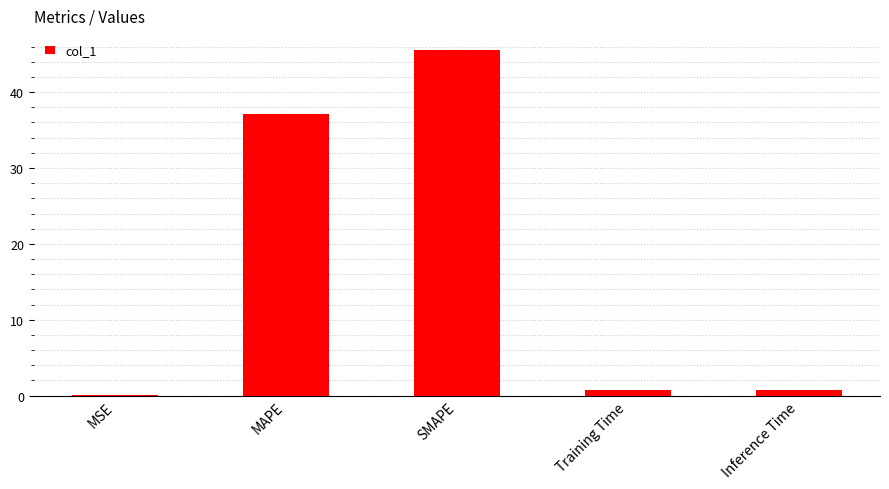

What is the greatest value displayed?

45.5